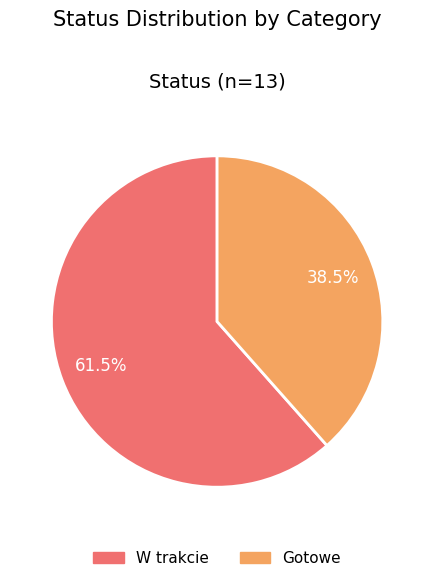

Count the number of slices in the pie.

2